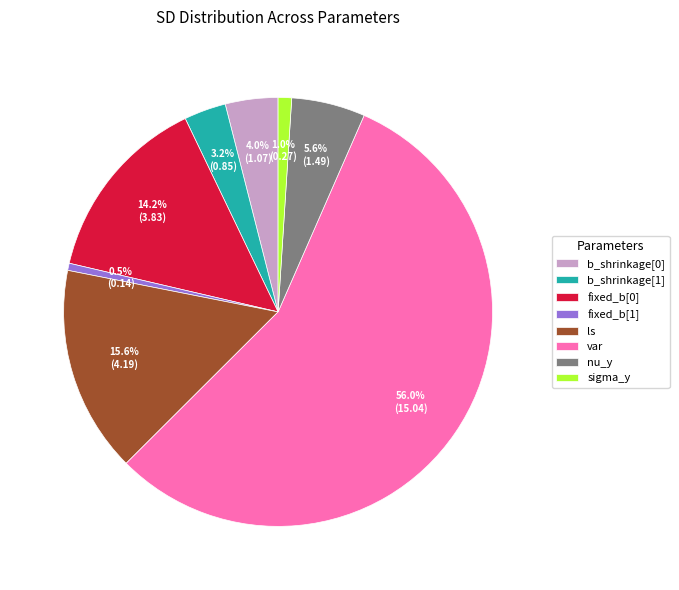

Approximately how many times larger is the value at ls compared to b_shrinkage[0]?

3.9